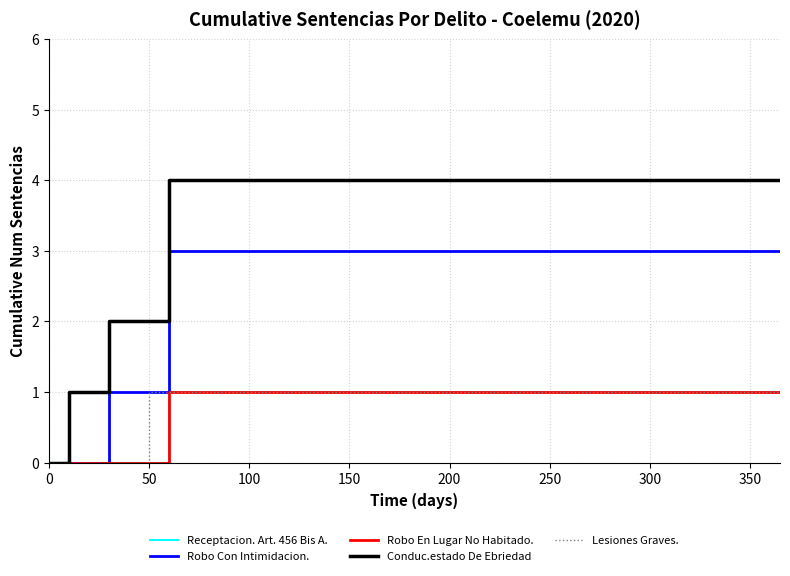

What is the greatest value displayed?

4